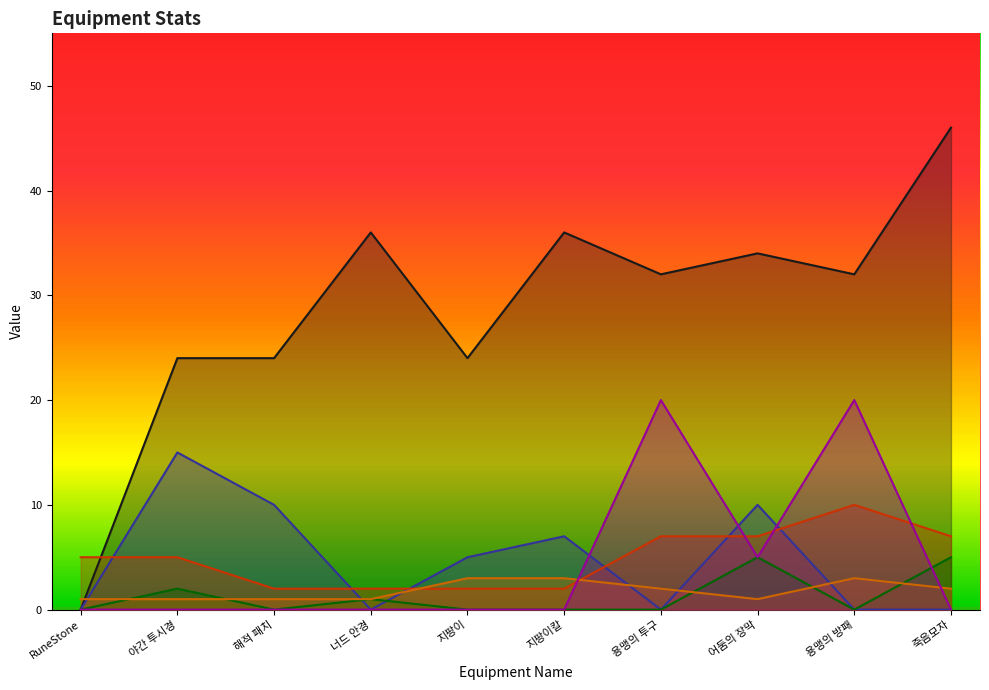

How many interior local peaks does the _iconHeight series have?

1